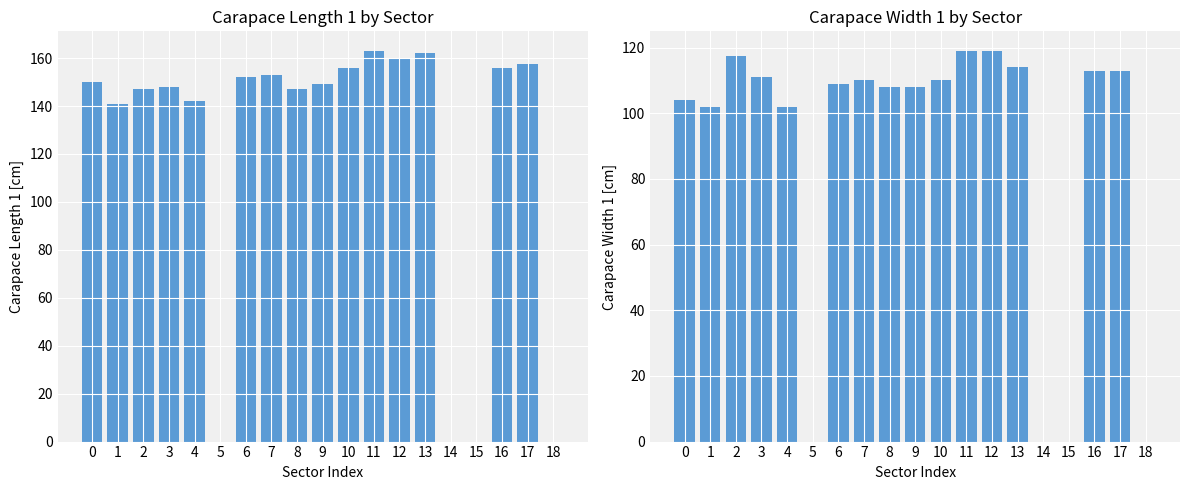

Reading left to right, list all the values displayed in this chart.

Carapace length 1: 150.0	141.0	147.0	148.0	142.0	0.0	152.0	153.0	147.0	149.0	156.0	163.0	160.0	162.0	0.0	0.0	156.0	157.5	0.0
Carapace width 1: 104.0	102.0	117.5	111.0	102.0	0.0	109.0	110.0	108.0	108.0	110.0	119.0	119.0	114.0	0.0	0.0	113.0	113.0	0.0